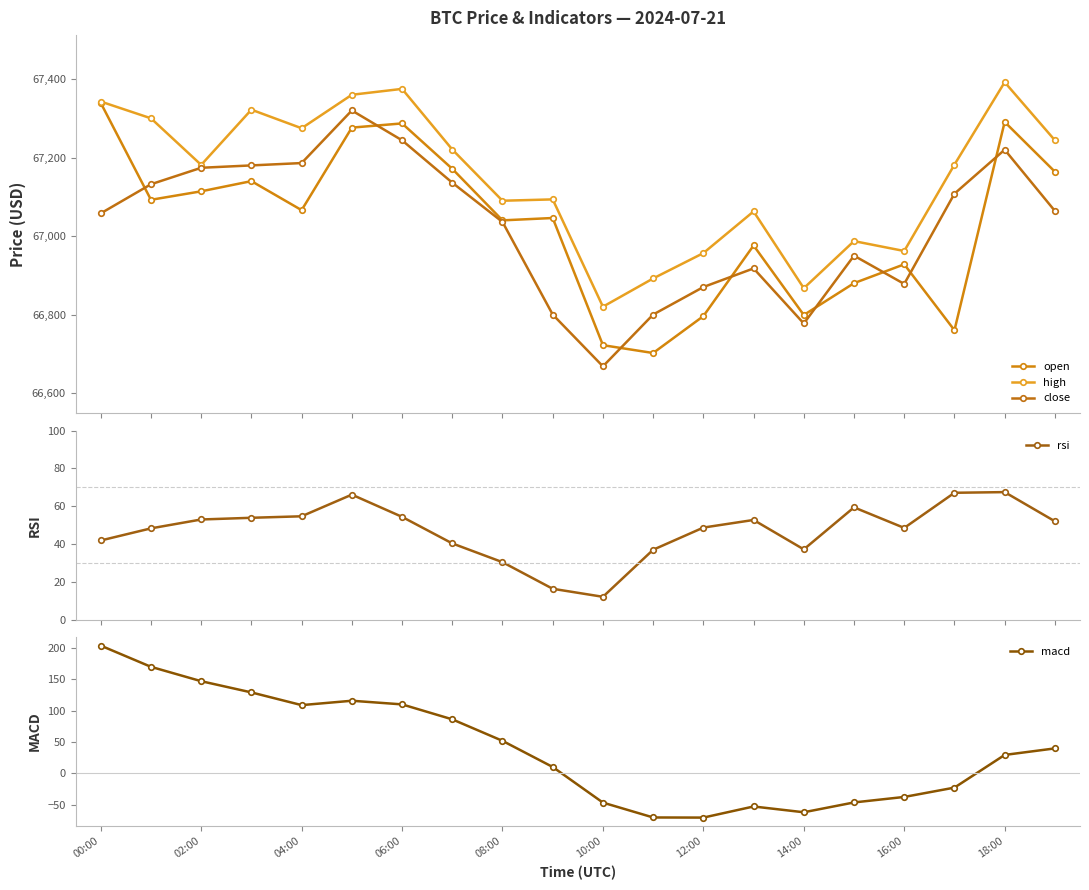

Does the chart display data point markers on the line(s)?

Yes